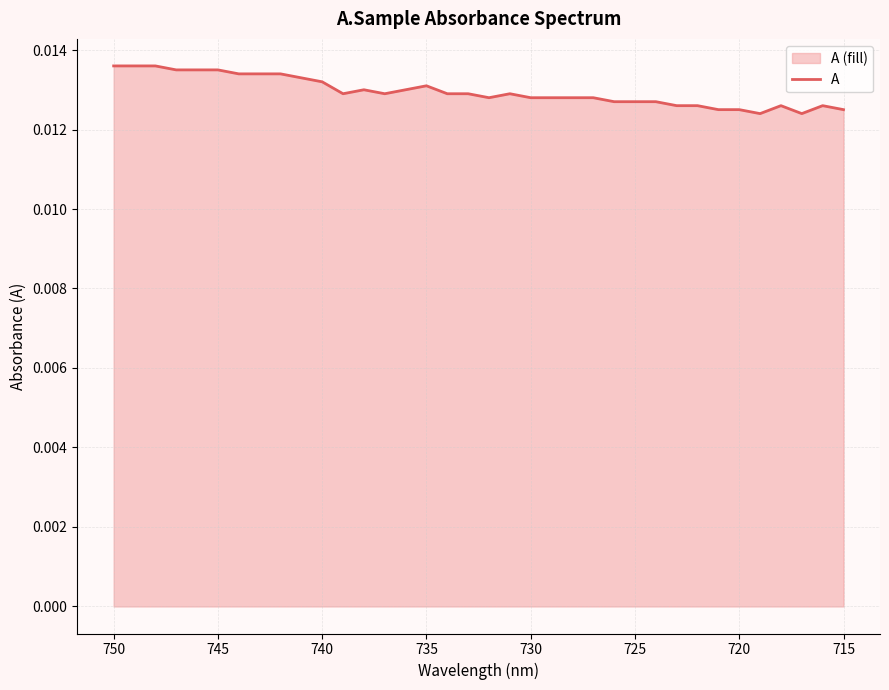

Count the values in the range 0 to 1.

36